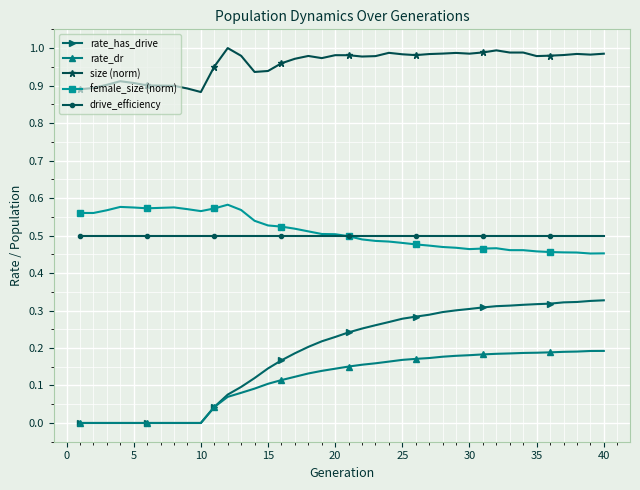

Which series has the largest total across all categories?

size (norm)